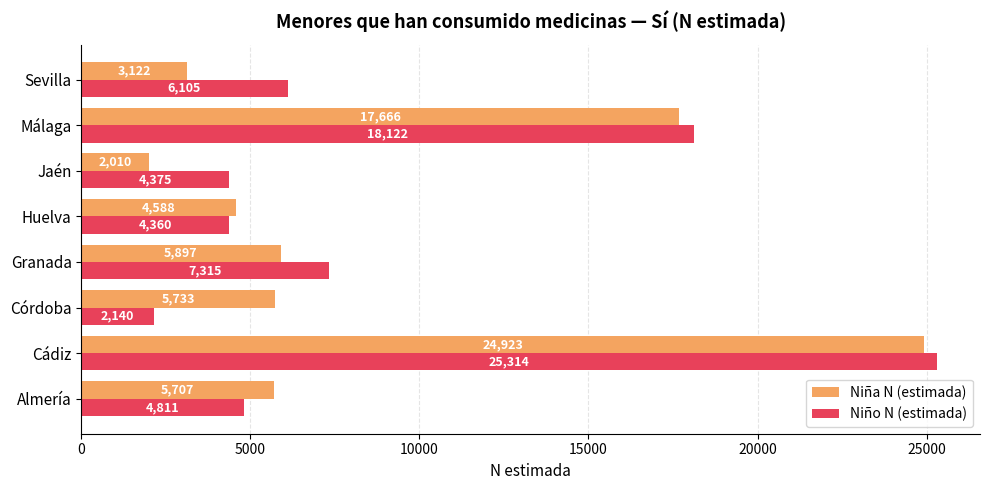

What is the difference between the second highest and second lowest values in the Niña N (estimada) series?

14544